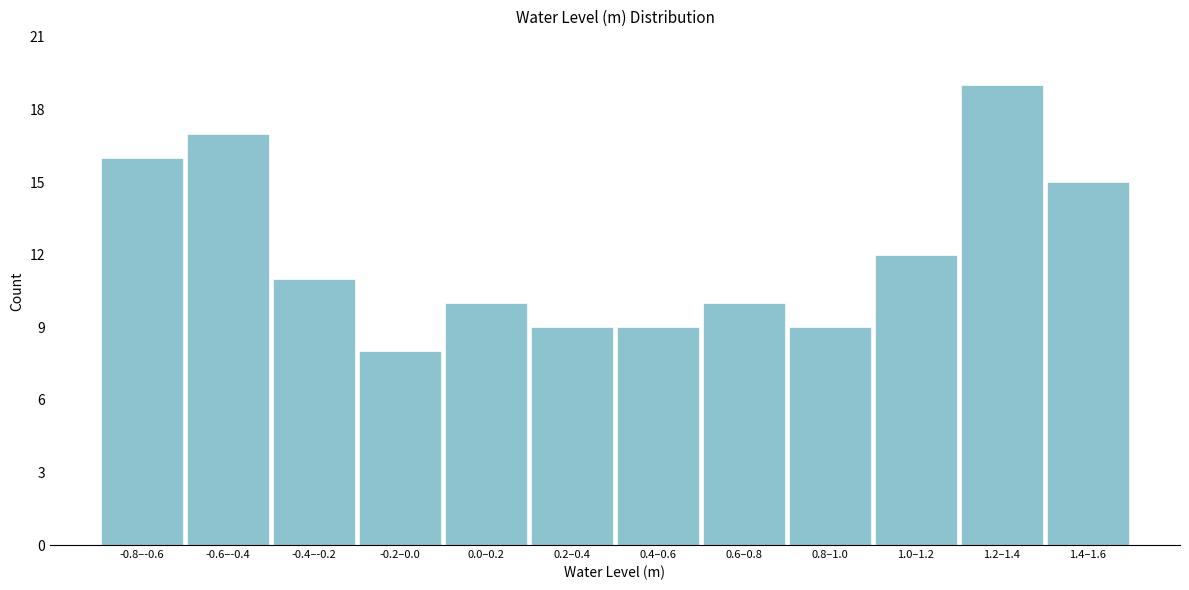

Reading right to left, extract all data points from this chart.

1.4–1.6=15	1.2–1.4=19	1.0–1.2=12	0.8–1.0=9	0.6–0.8=10	0.4–0.6=9	0.2–0.4=9	0.0–0.2=10	-0.2–0.0=8	-0.4–-0.2=11	-0.6–-0.4=17	-0.8–-0.6=16